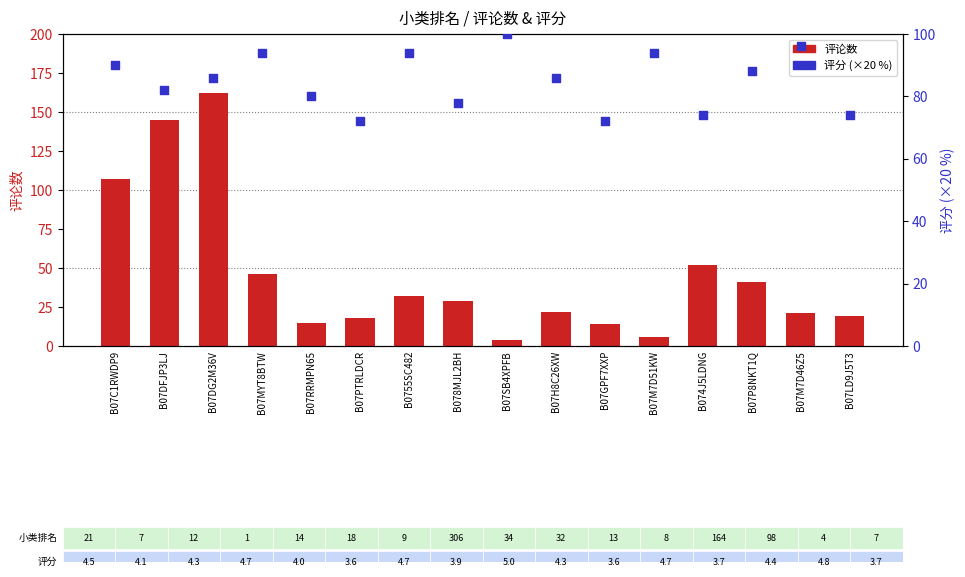

Which series has the largest total across all categories?

评分 (百分比)